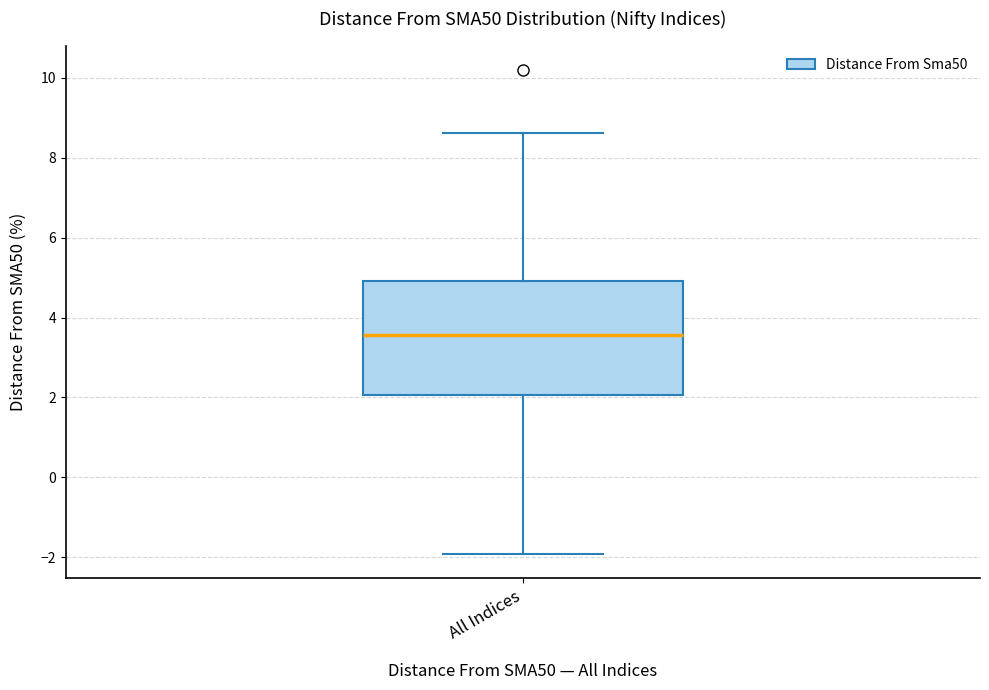

Where is the lower edge of the box for All Indices on the y-axis? The values are not printed on the chart, so give them approximately, as read against the axis.

2.0